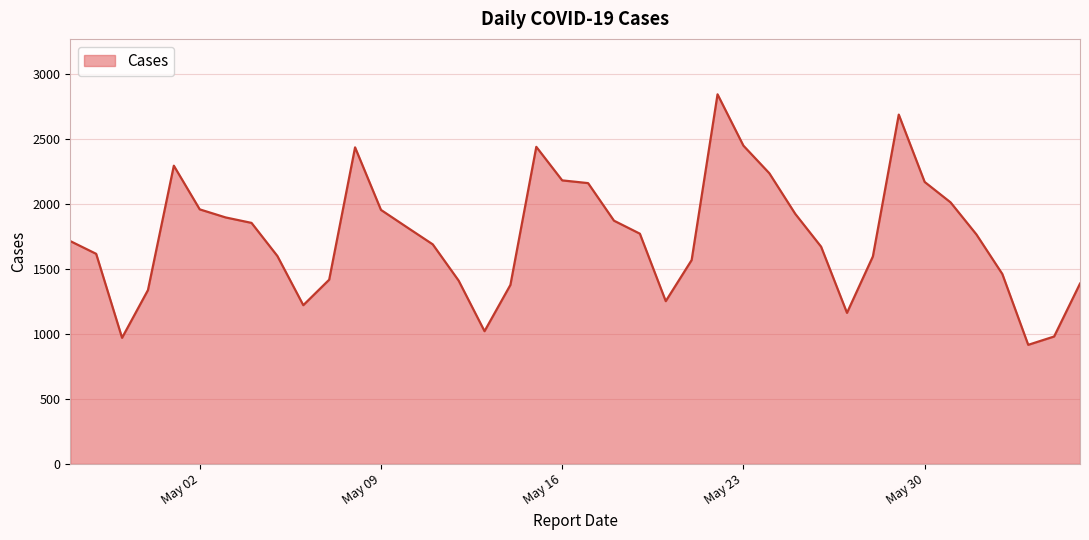

What is the minimum value shown in the chart?

916